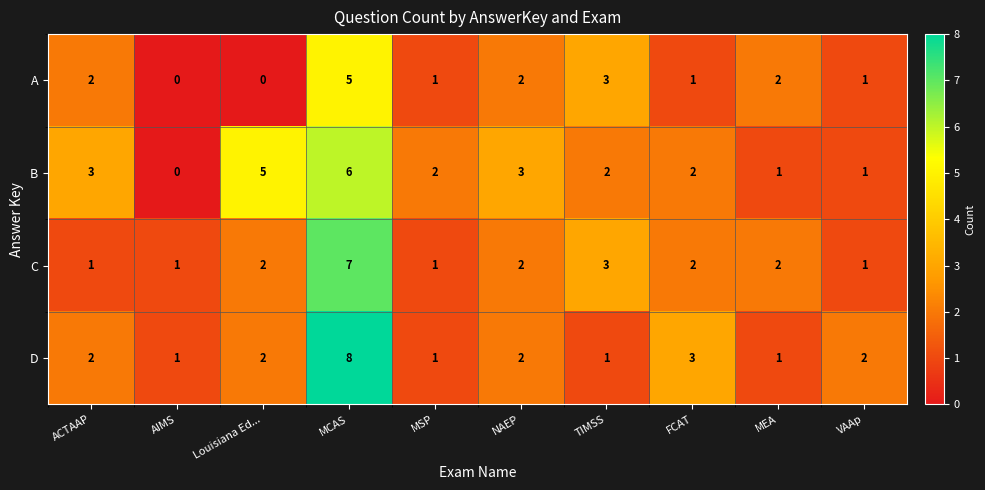

What is the sum of all A values?

17